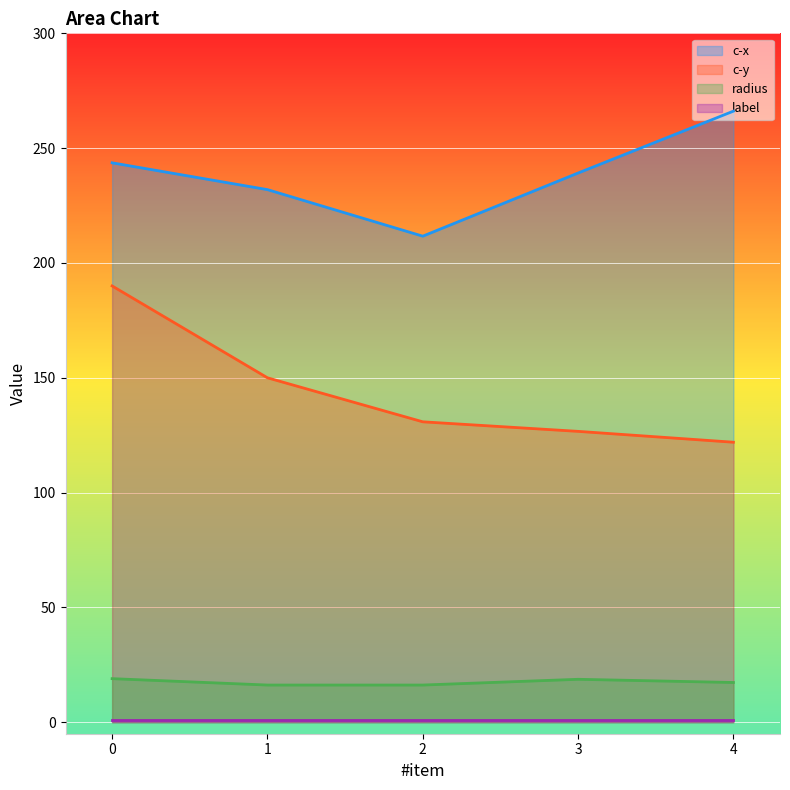

At which label is radius closest to 17?

4